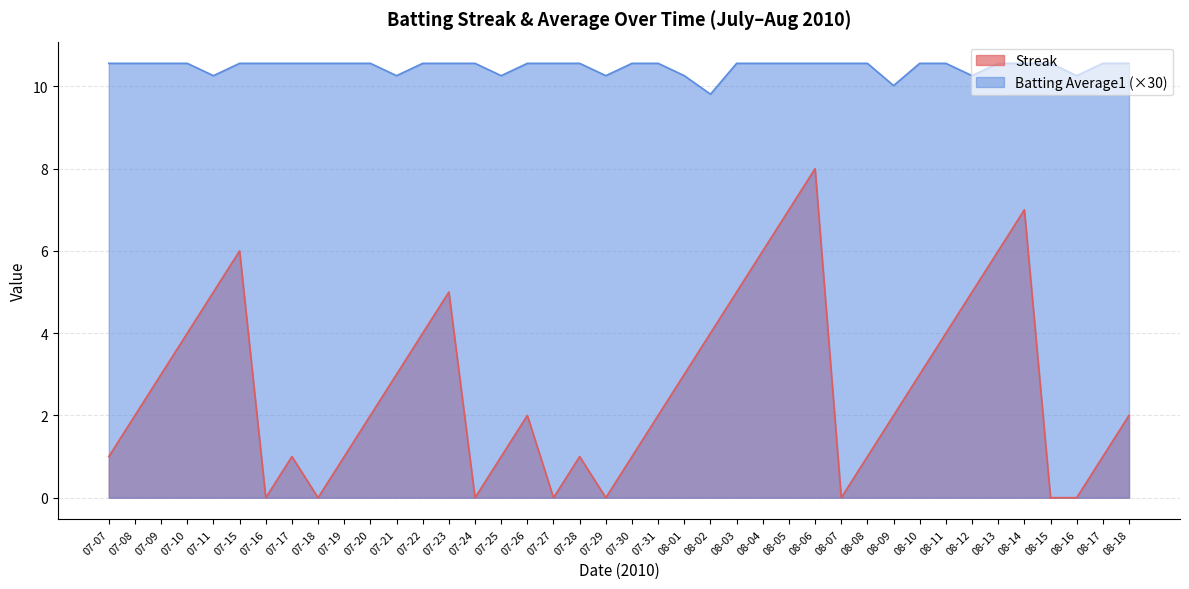

List the labels in order of Batting Average1 value, largest first.

07-07, 07-08, 07-09, 07-10, 07-15, 07-16, 07-17, 07-18, 07-19, 07-20, 07-22, 07-23, 07-24, 07-26, 07-27, 07-28, 07-30, 07-31, 08-03, 08-04, 08-05, 08-06, 08-07, 08-08, 08-10, 08-11, 08-13, 08-14, 08-15, 08-17, 08-18, 07-11, 07-21, 07-25, 07-29, 08-01, 08-12, 08-16, 08-09, 08-02